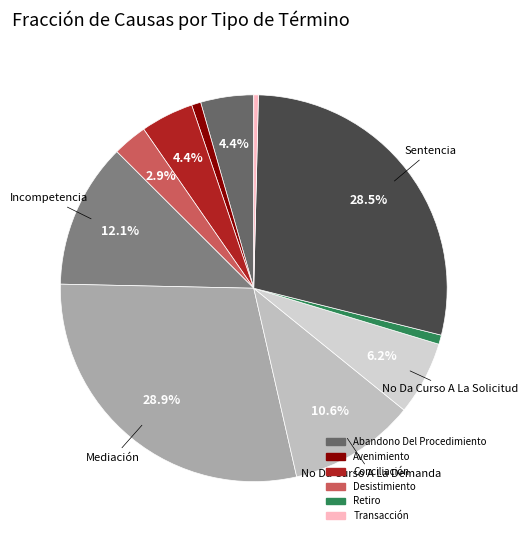

How many segments does this pie chart have?

11